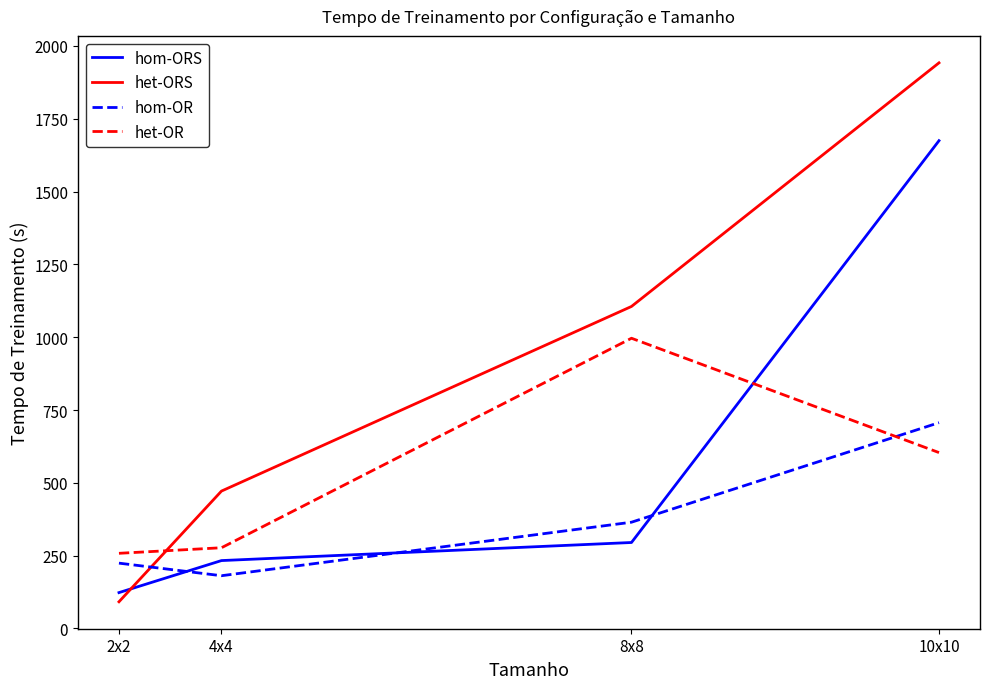

True or false: hom-ORS has more than 2 points higher than both neighbors.

False